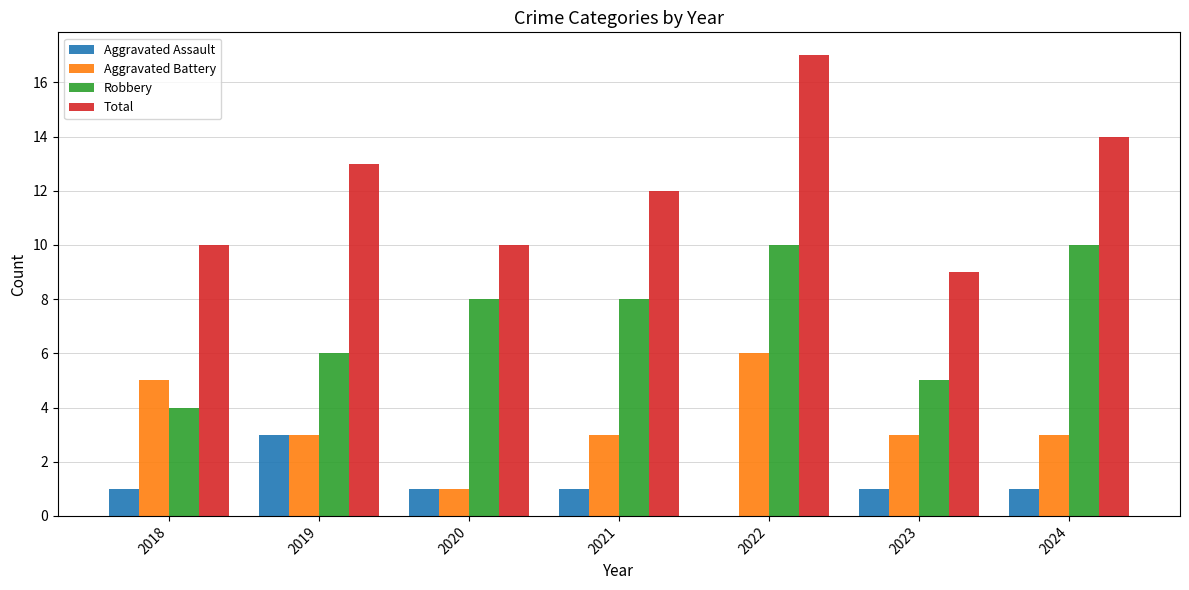

What is the highest value of the Total series?

17